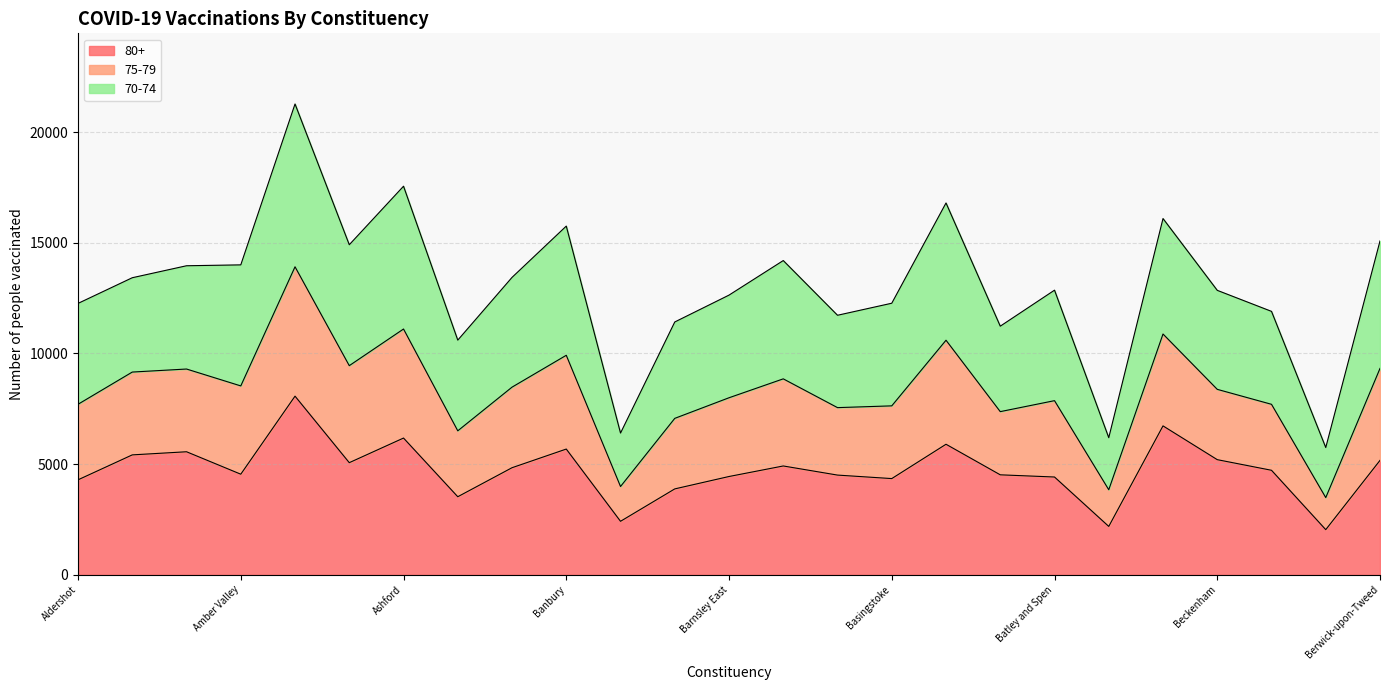

What position from the right is Ashton-under-Lyne?

18